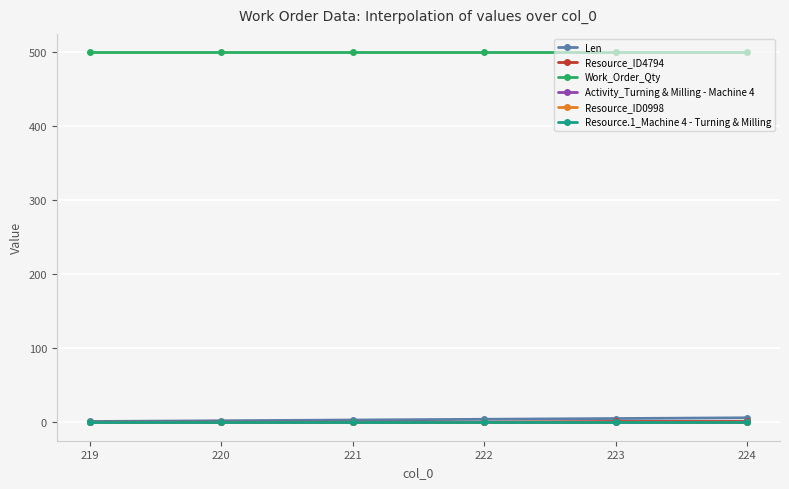

Which series changed the most between 219 and 221?

Len